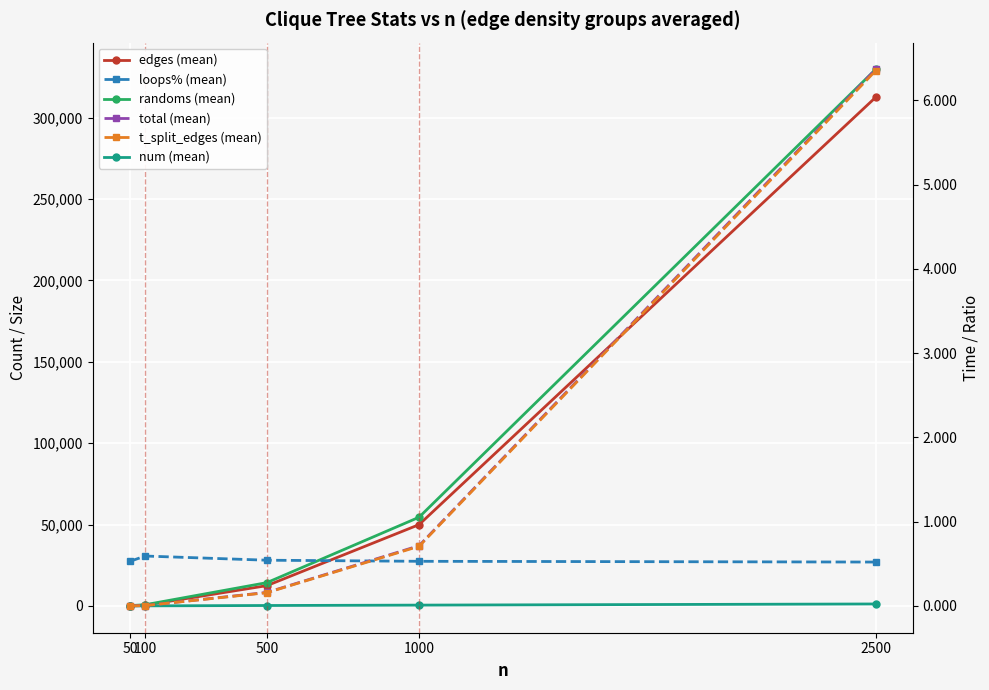

Is it true that num (mean) equals 274.3 at 500?

True